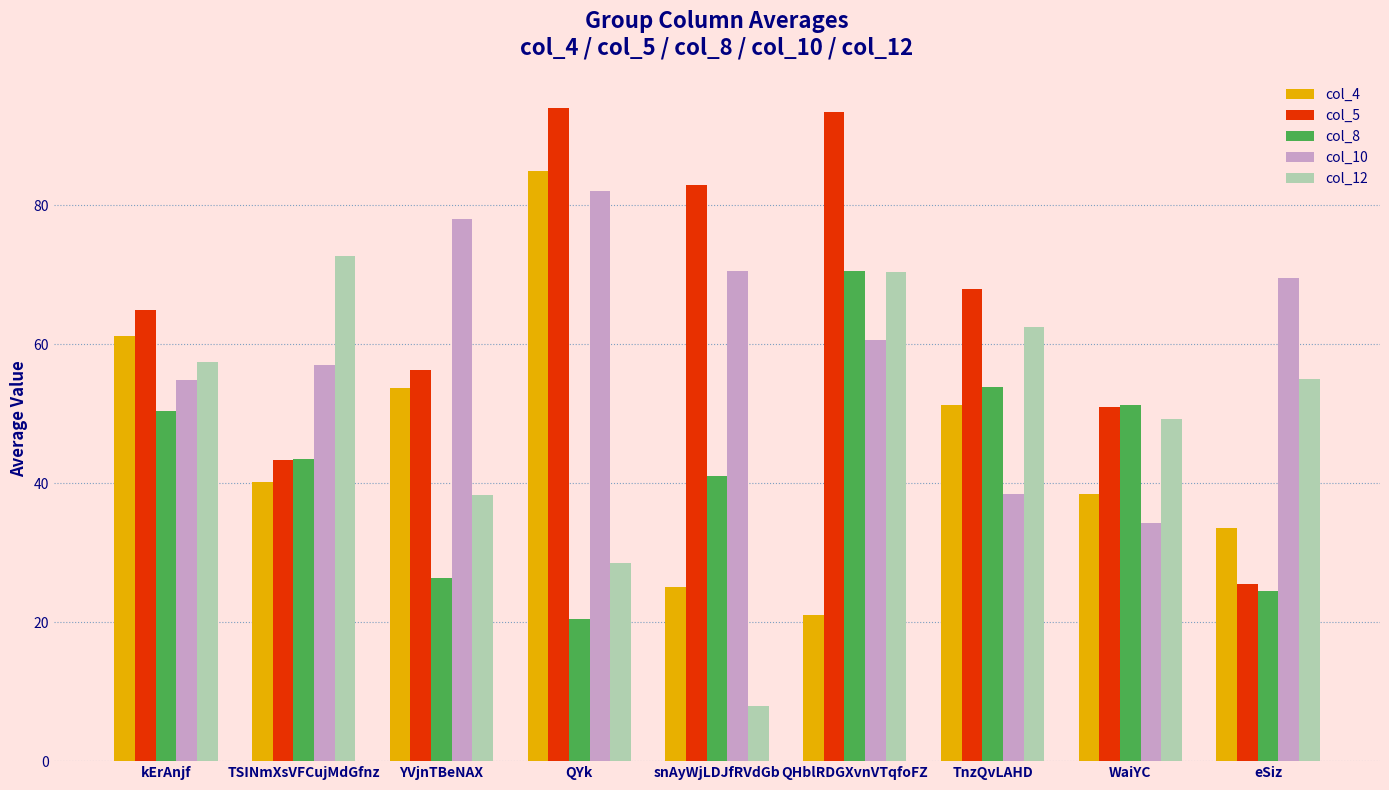

What is the sum of all col_5 values?

579.6